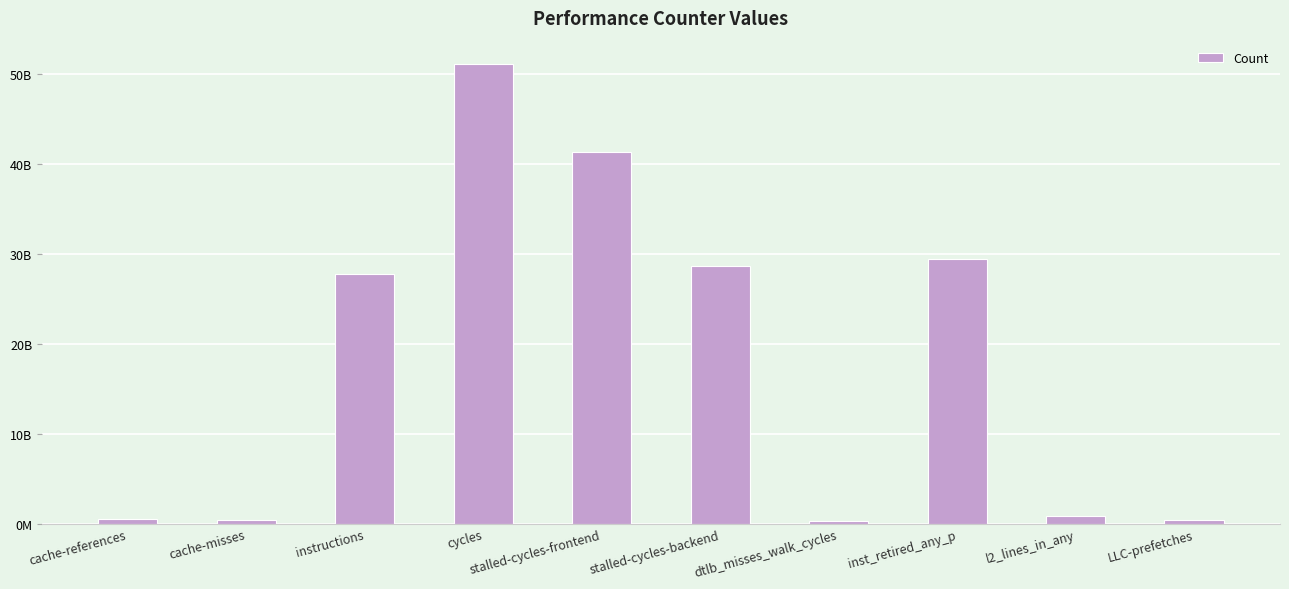

At which category does the chart reach its peak across all series?

cycles